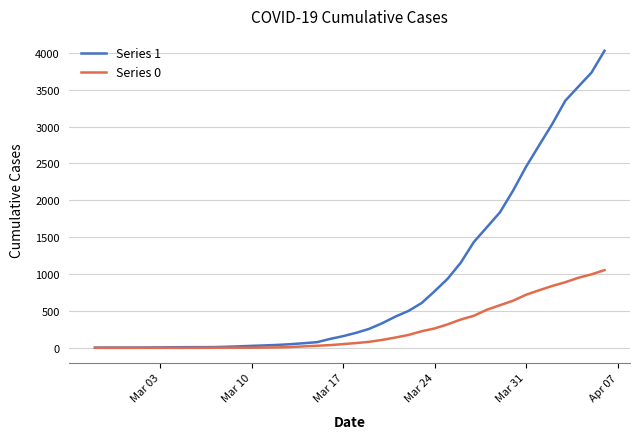

Which series has the largest total across all categories?

Series 1